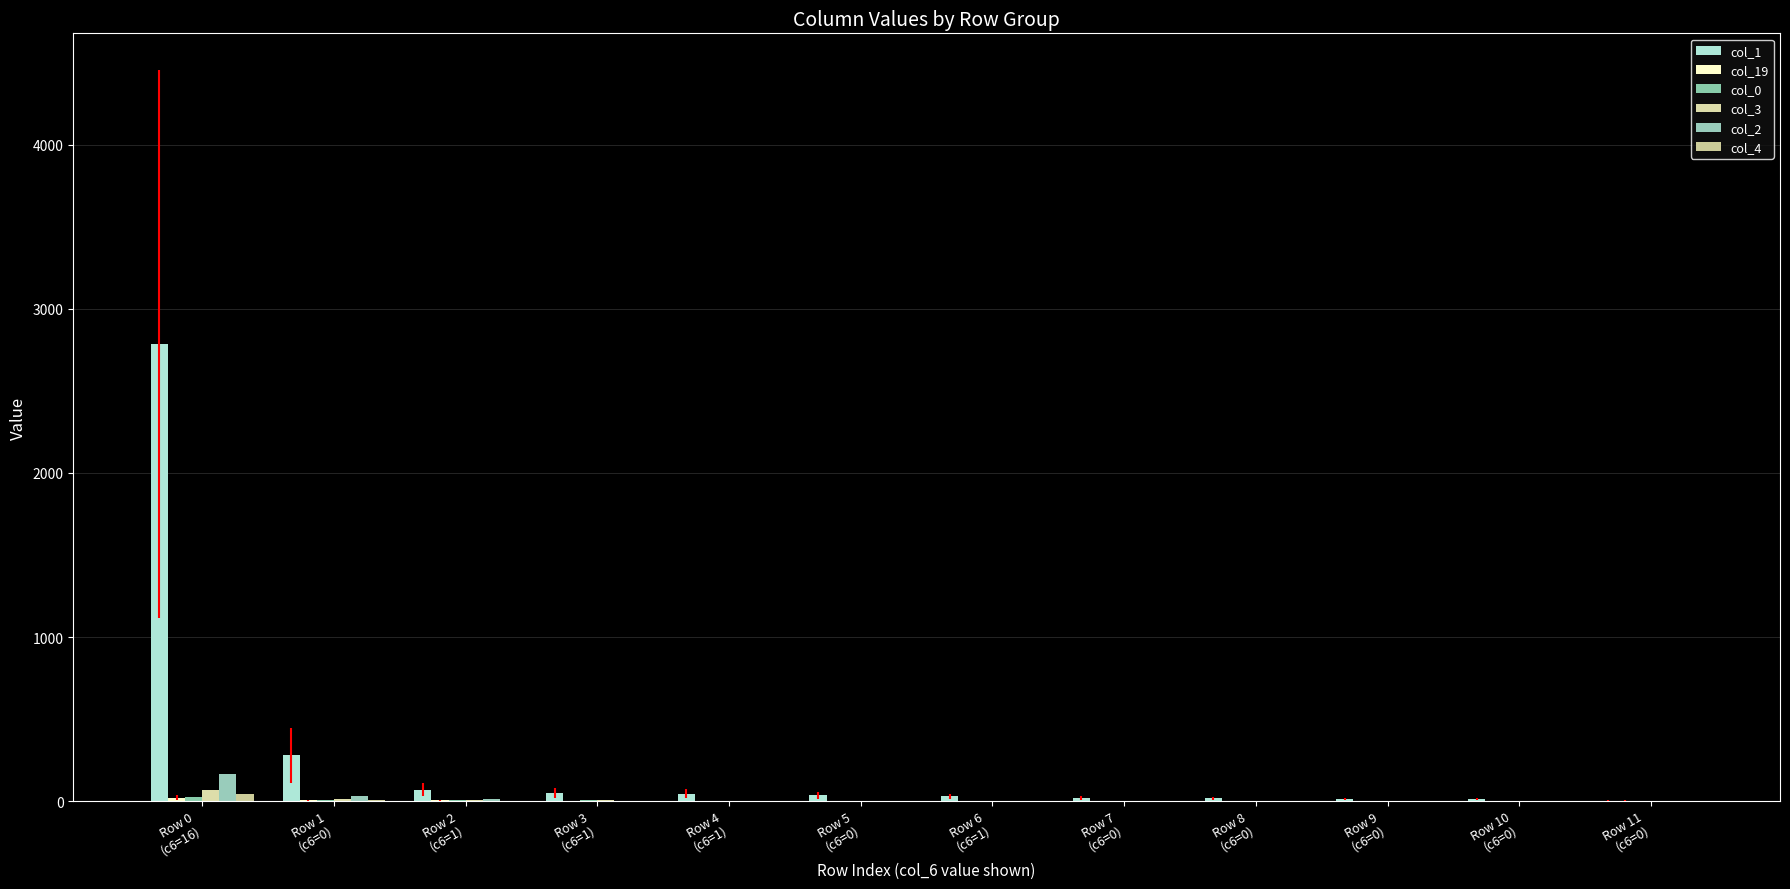

At which category is the sum across all series the highest?

Row 0
(c6=16)